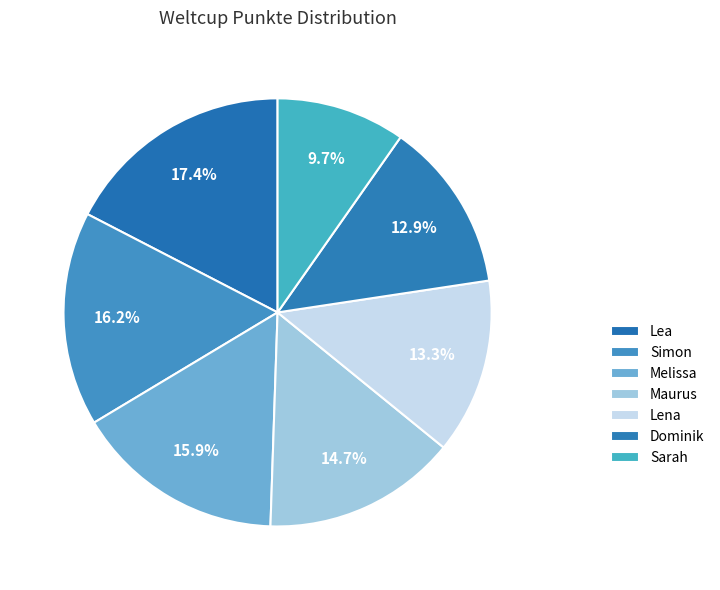

How many segments does this pie chart have?

7